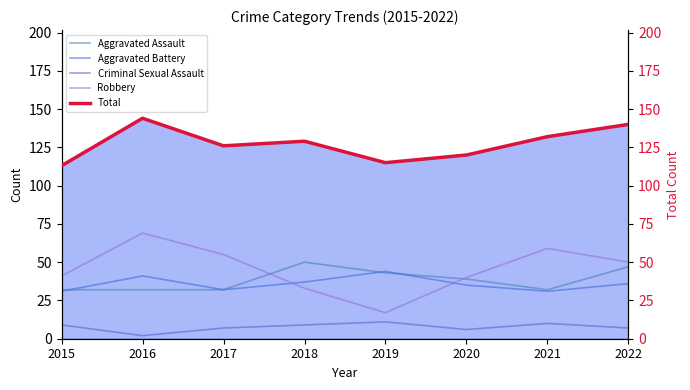

What is the difference between the maximum and minimum values in the Total series?

31